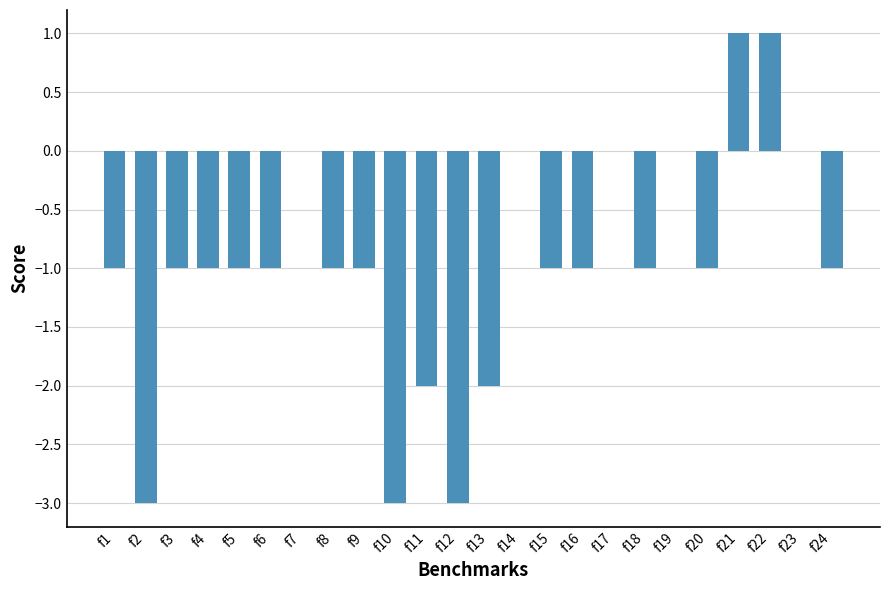

Which has a higher value, f13 or f10?

f13